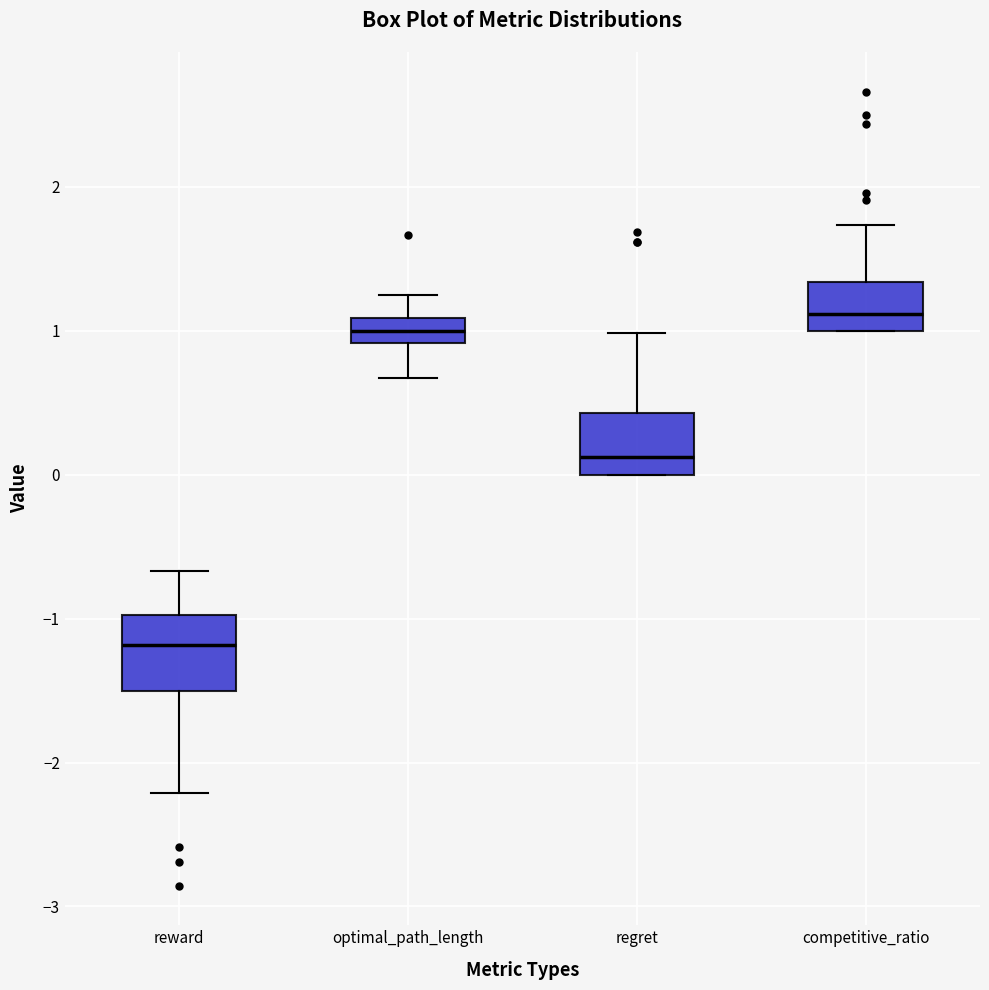

Which box has the lowest median line?

reward